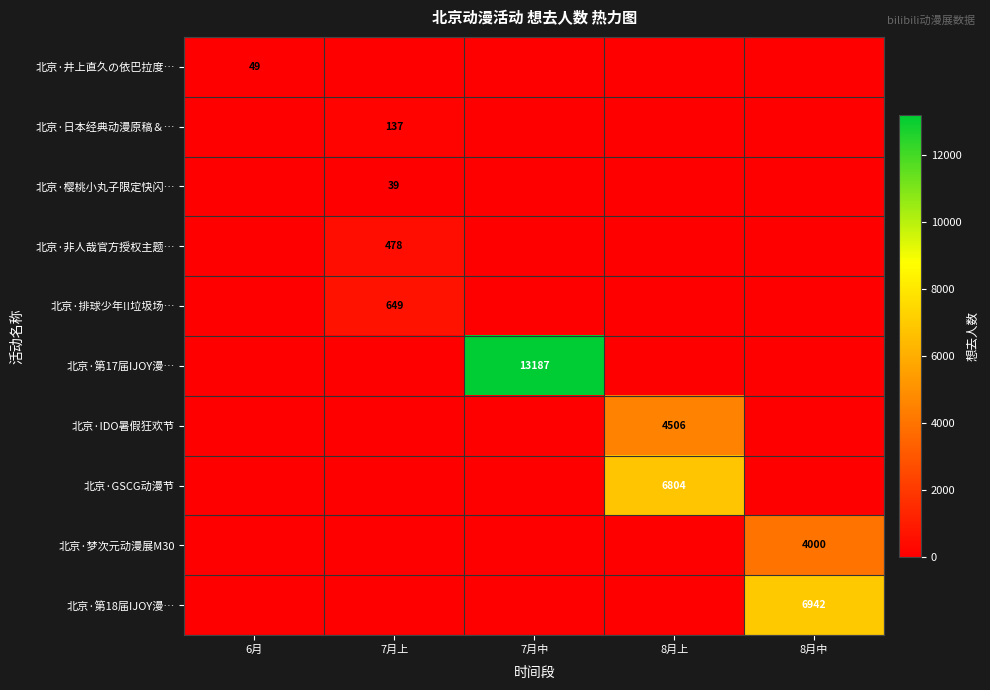

Is it true that 北京·日本经典动漫原稿＆… equals 71 at 7月上?

False